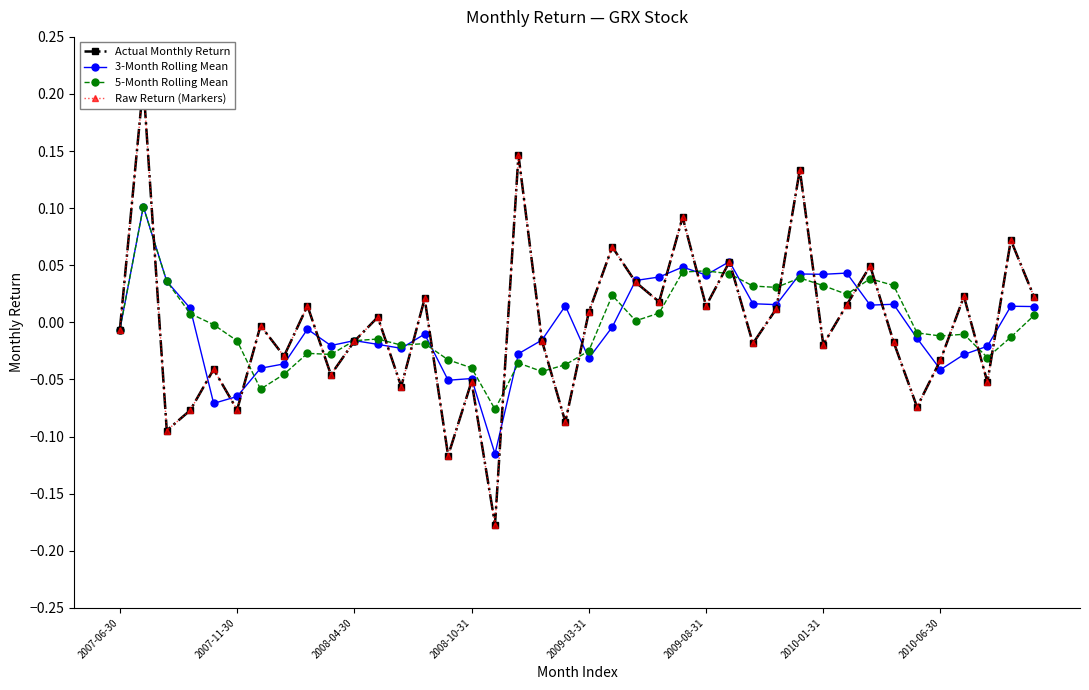

Is the value of Raw Return (Markers) at 8 greater than the value of Actual Monthly Return at 18?

Yes